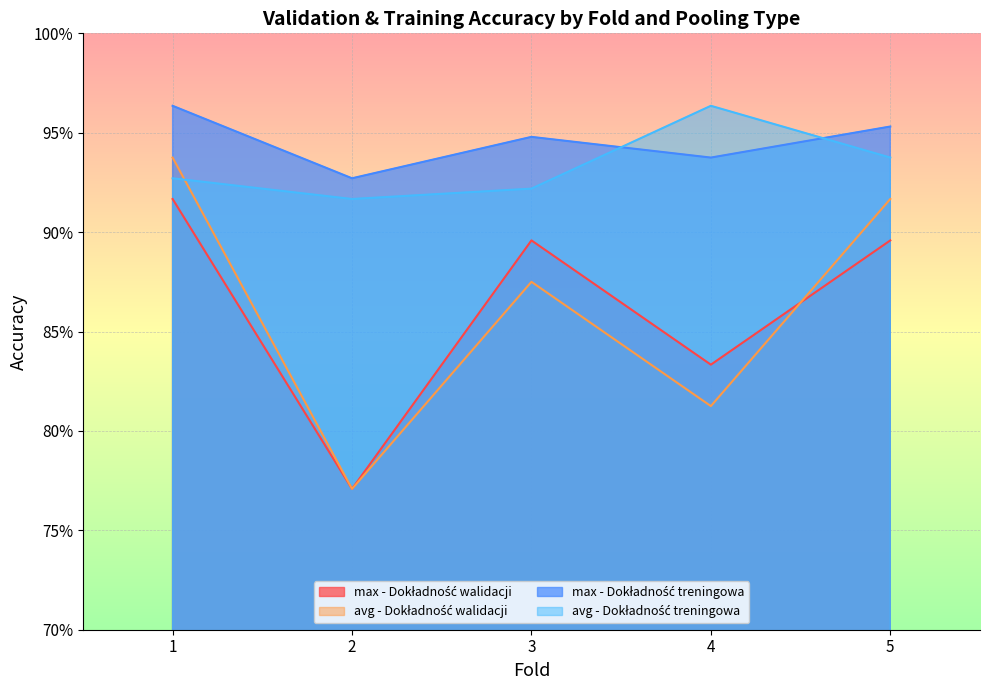

What is the minimum value for avg - Dokładność treningowa?

0.9